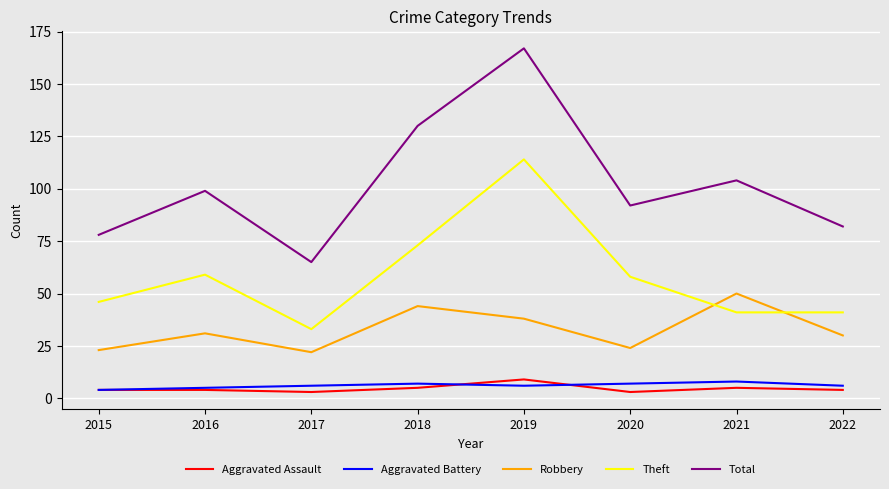

What is the smallest value displayed?

3